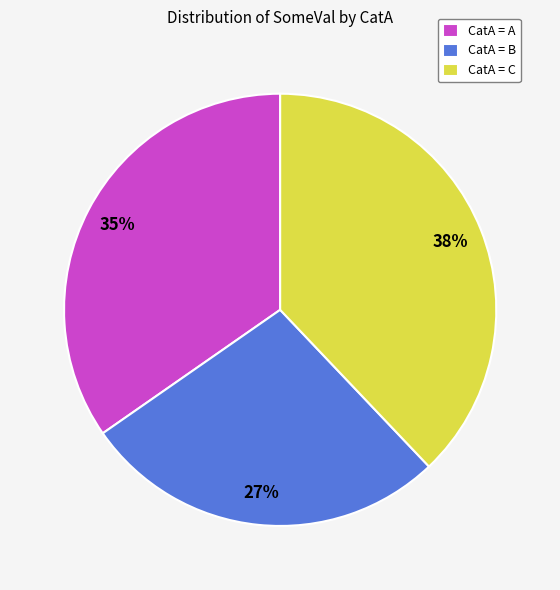

Which has a higher value, CatA = A or CatA = B?

CatA = A